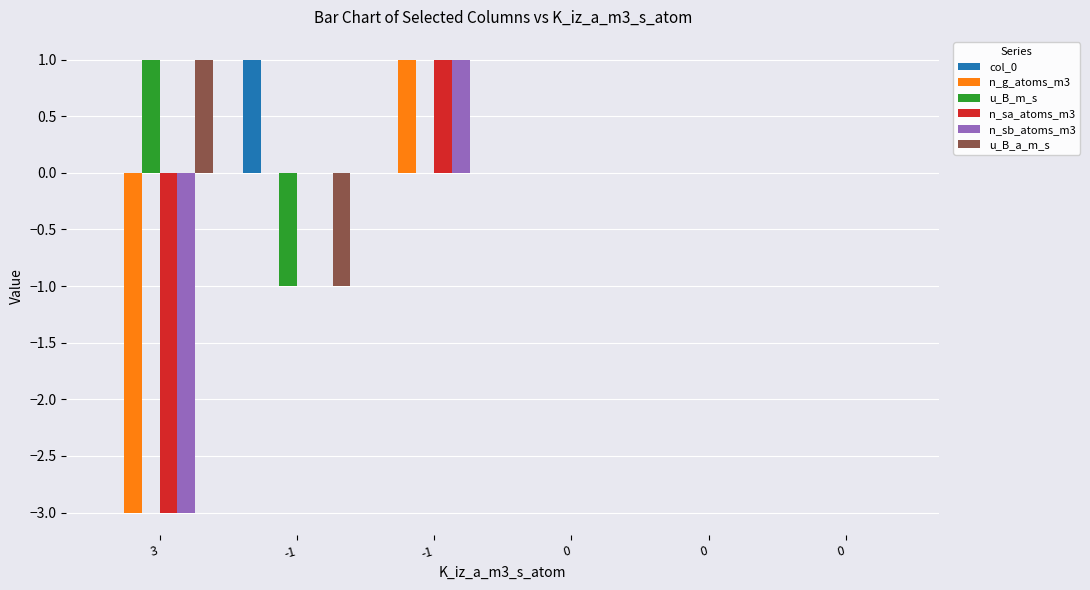

Reading left to right, extract all data points from this chart.

col_0: 3=0	-1=1	-1=0	0=0	0=0	0=0
n_g_atoms_m3: 3=-3	-1=0	-1=1	0=0	0=0	0=0
u_B_m_s: 3=1	-1=-1	-1=0	0=0	0=0	0=0
n_sa_atoms_m3: 3=-3	-1=0	-1=1	0=0	0=0	0=0
n_sb_atoms_m3: 3=-3	-1=0	-1=1	0=0	0=0	0=0
u_B_a_m_s: 3=1	-1=-1	-1=0	0=0	0=0	0=0